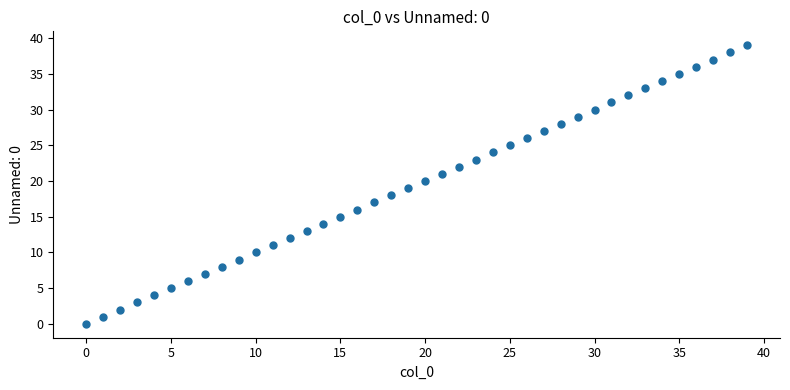

What is the range of Y values (max minus min)?

39